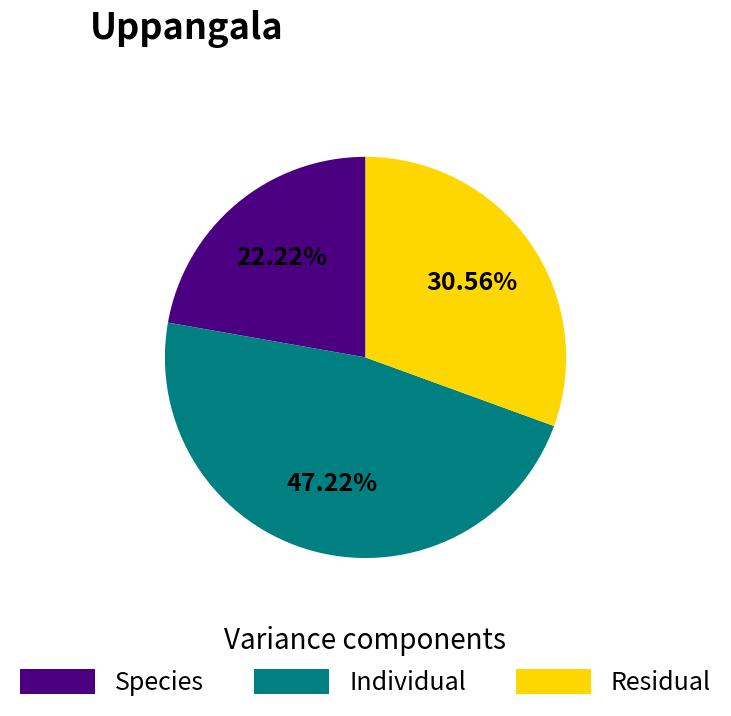

Does any single category account for the majority?

No